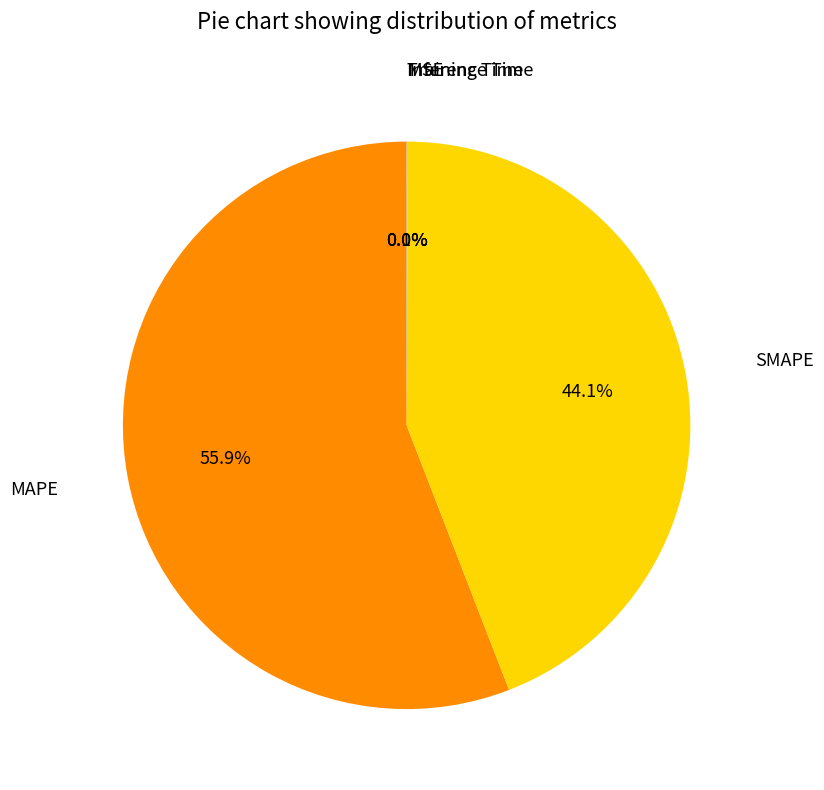

How many segments does this pie chart have?

5